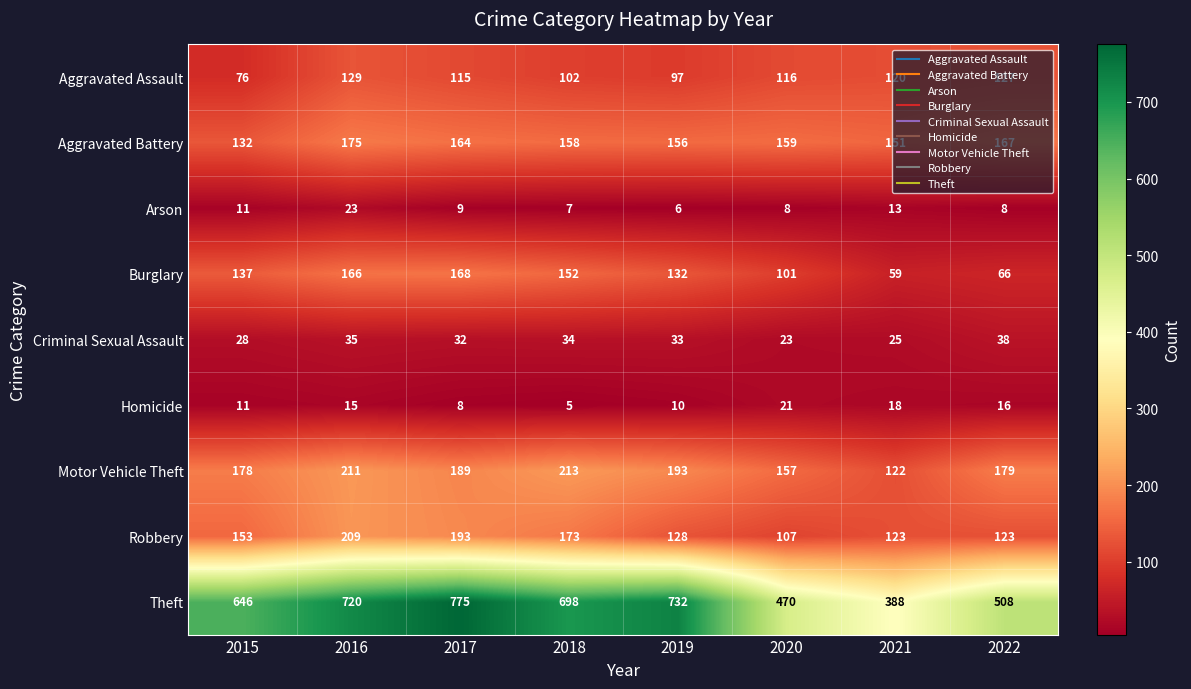

What is the difference between the Aggravated Assault values at 2021 and 2016?

9